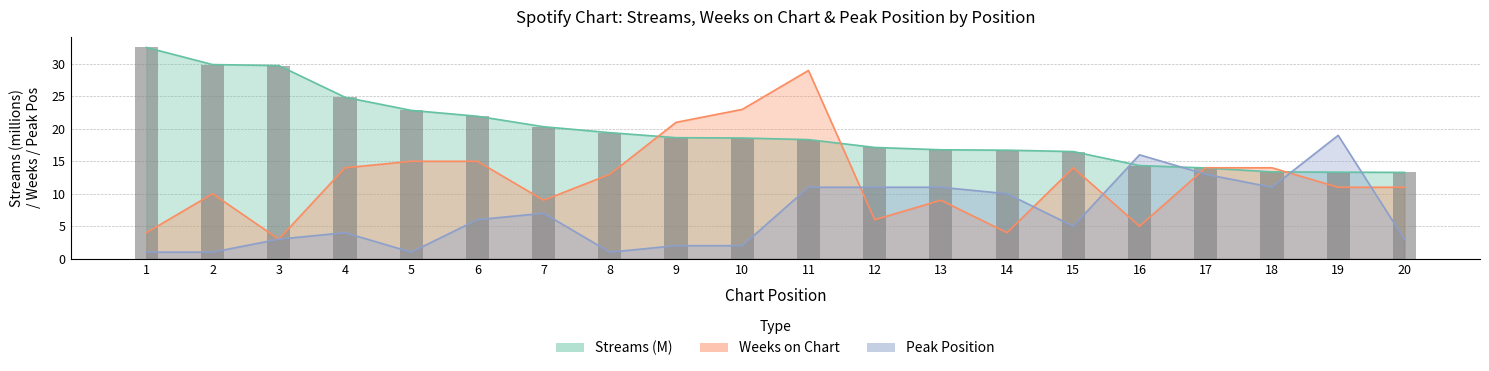

At which category does the chart reach its minimum across all series?

1